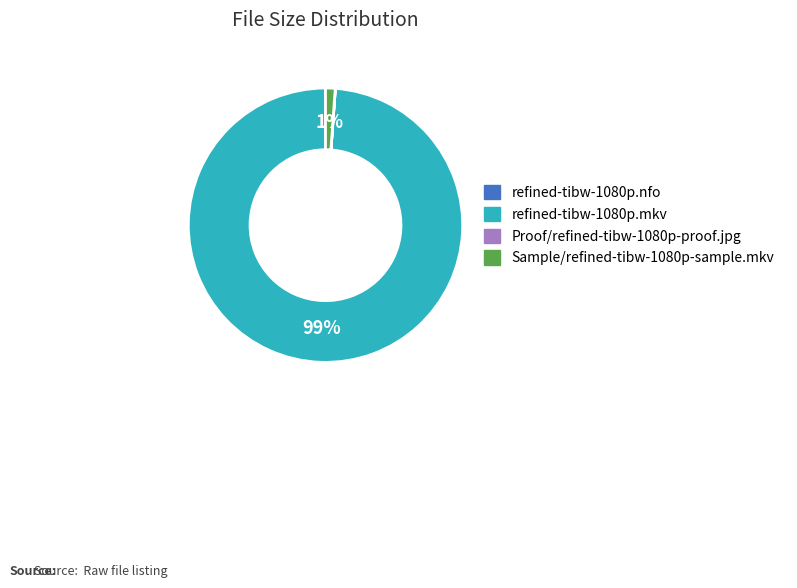

Which slice represents more than half of the pie?

refined-tibw-1080p.mkv